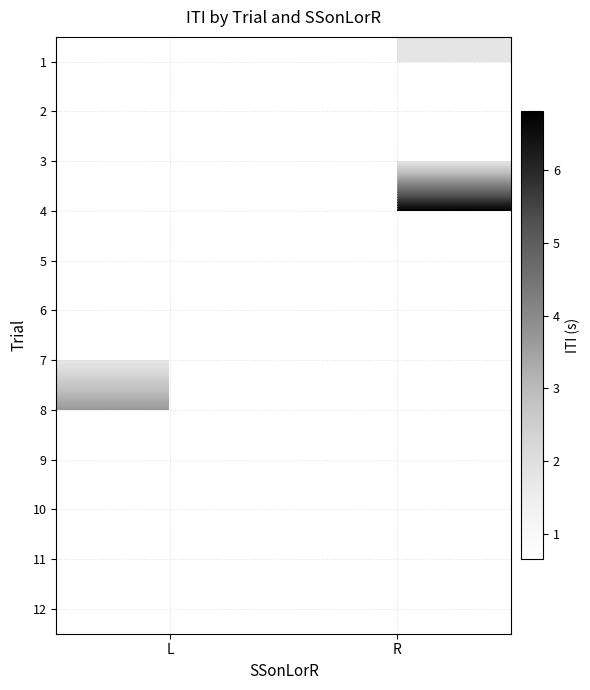

Rank the categories by 6 value from highest to lowest.

L, R